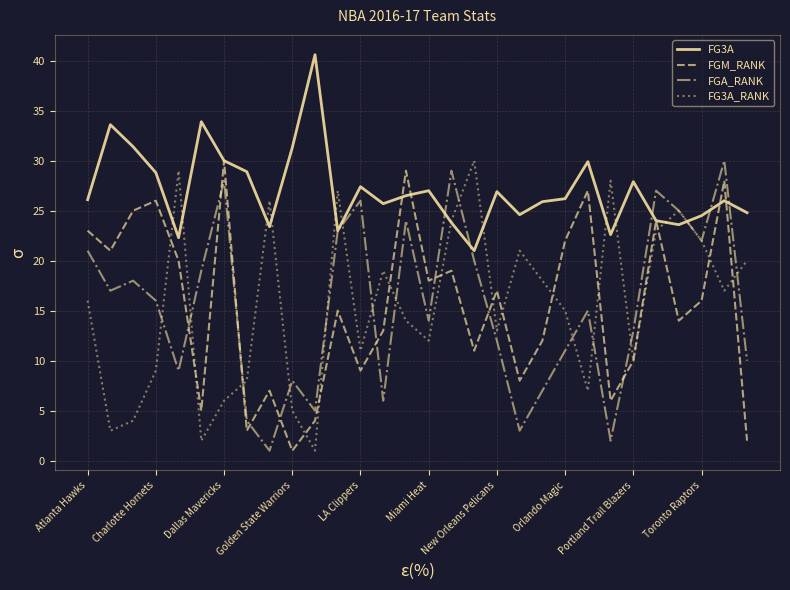

What is the maximum value for FGM_RANK?

30.0